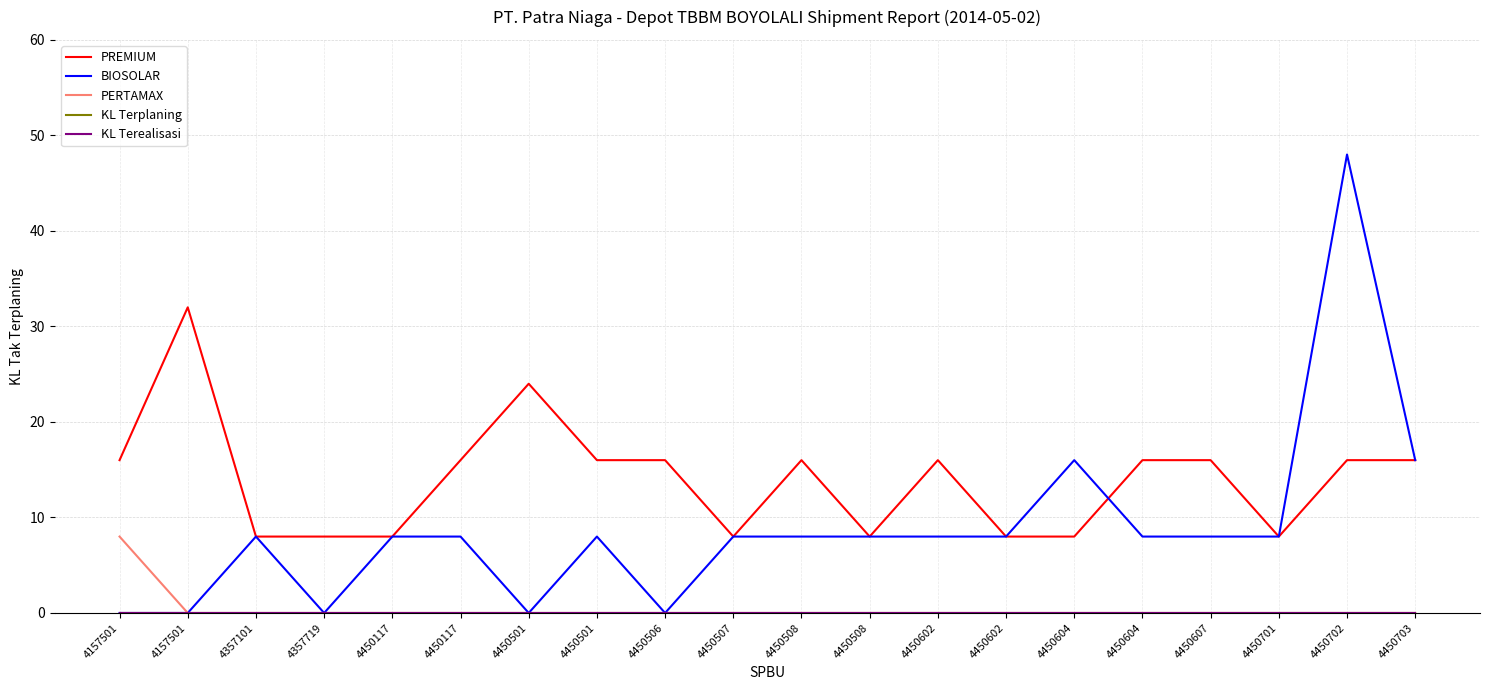

Does the chart have visible grid lines?

Yes